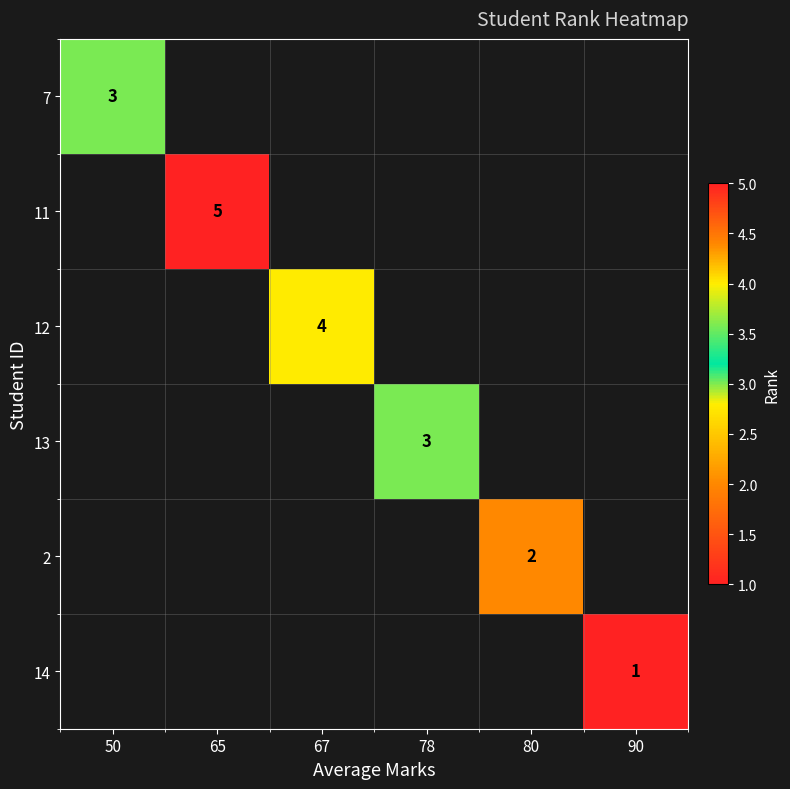

At how many categories does at least one series exceed 4?

1